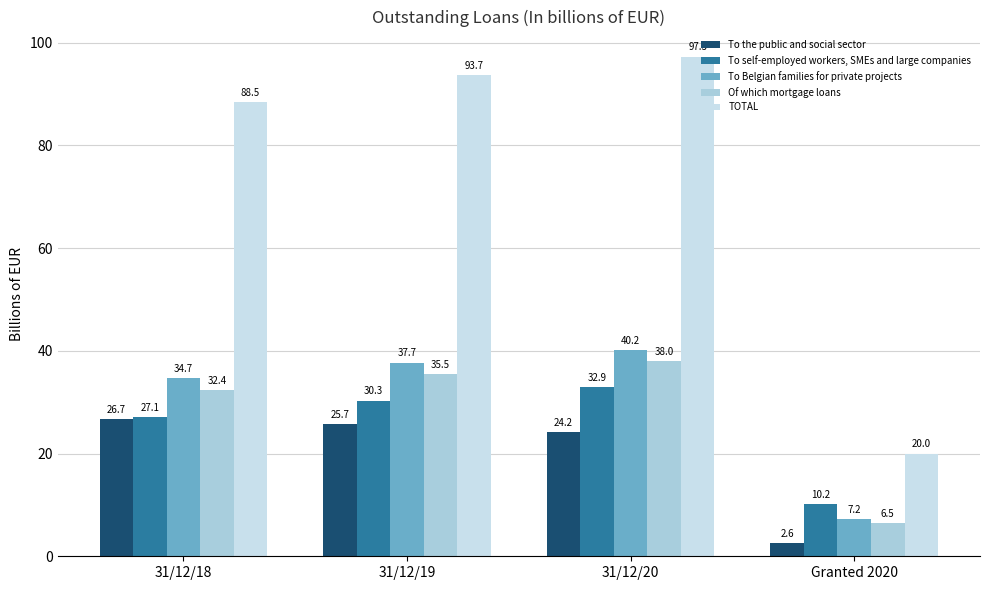

Reading left to right, list all the values displayed in this chart.

To the public and social sector: 31/12/18=26.7	31/12/19=25.7	31/12/20=24.2	Granted 2020=2.6
To self-employed workers, SMEs and large companies: 31/12/18=27.1	31/12/19=30.3	31/12/20=32.9	Granted 2020=10.2
To Belgian families for private projects: 31/12/18=34.7	31/12/19=37.7	31/12/20=40.2	Granted 2020=7.2
Of which mortgage loans: 31/12/18=32.4	31/12/19=35.5	31/12/20=38.0	Granted 2020=6.5
TOTAL: 31/12/18=88.5	31/12/19=93.7	31/12/20=97.3	Granted 2020=20.0